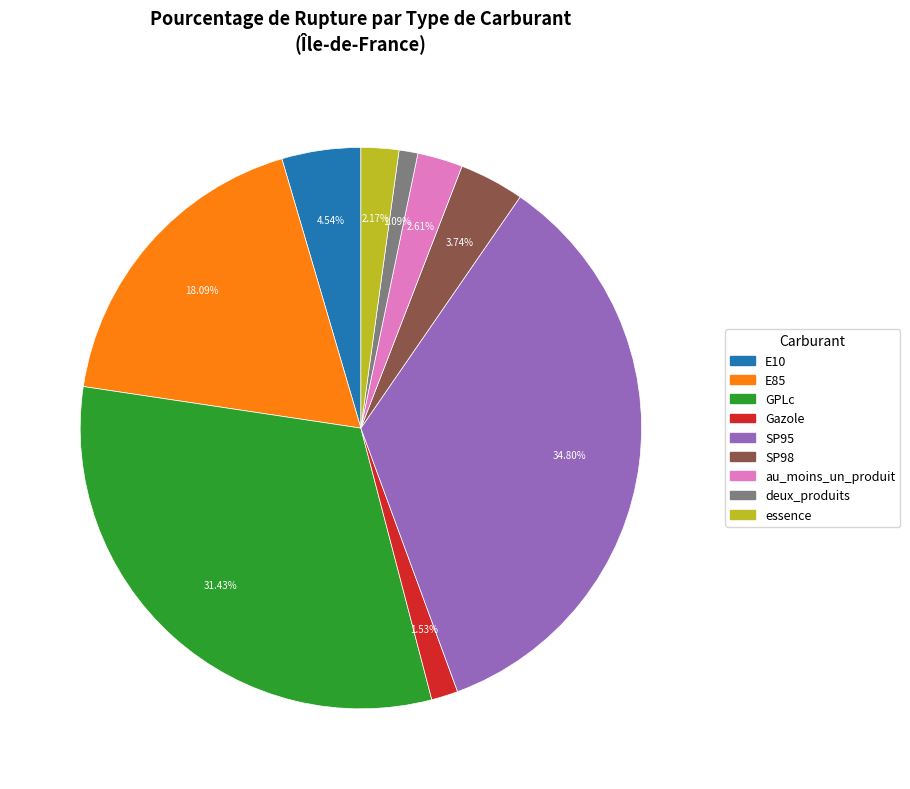

Is au_moins_un_produit the majority of the pie?

No